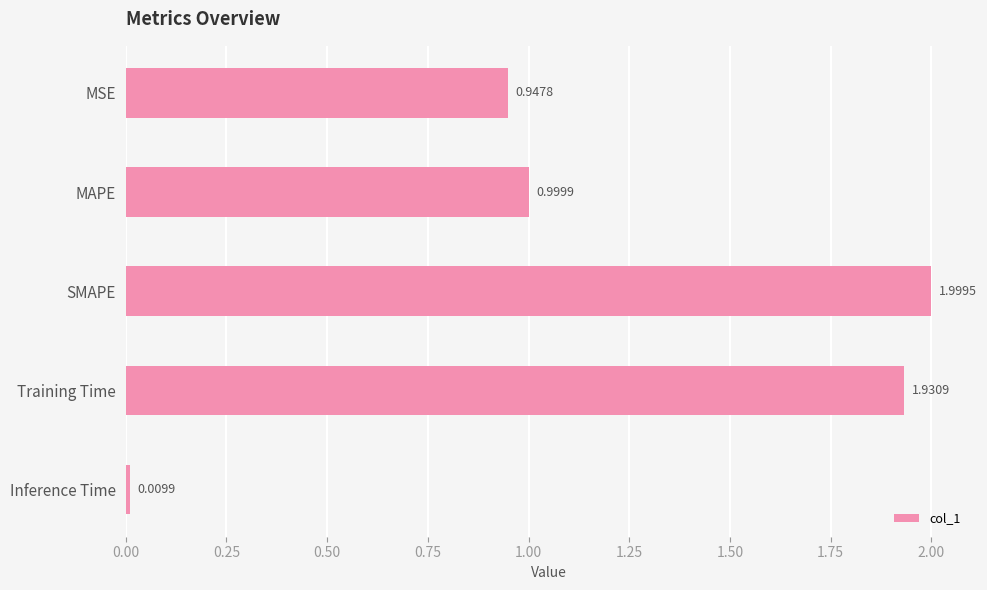

How many categories are shown in the chart?

5